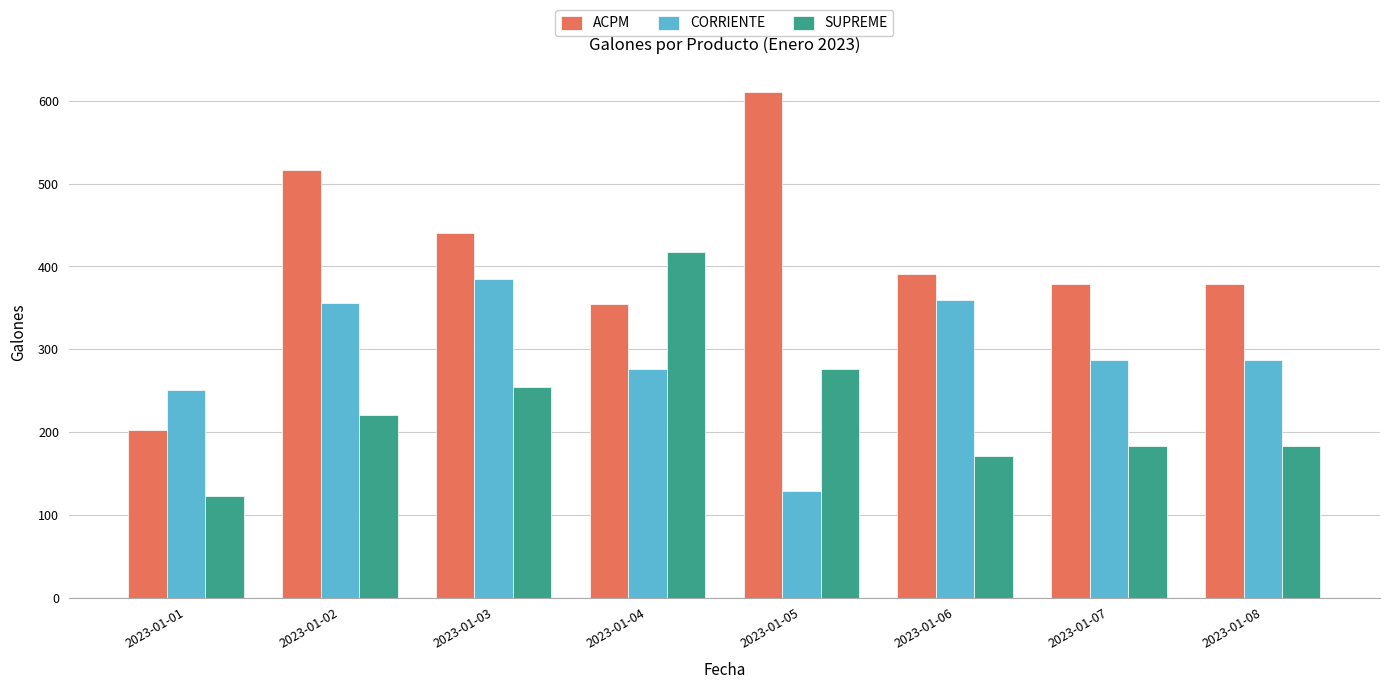

What is the difference between the maximum and minimum values in the ACPM series?

408.5